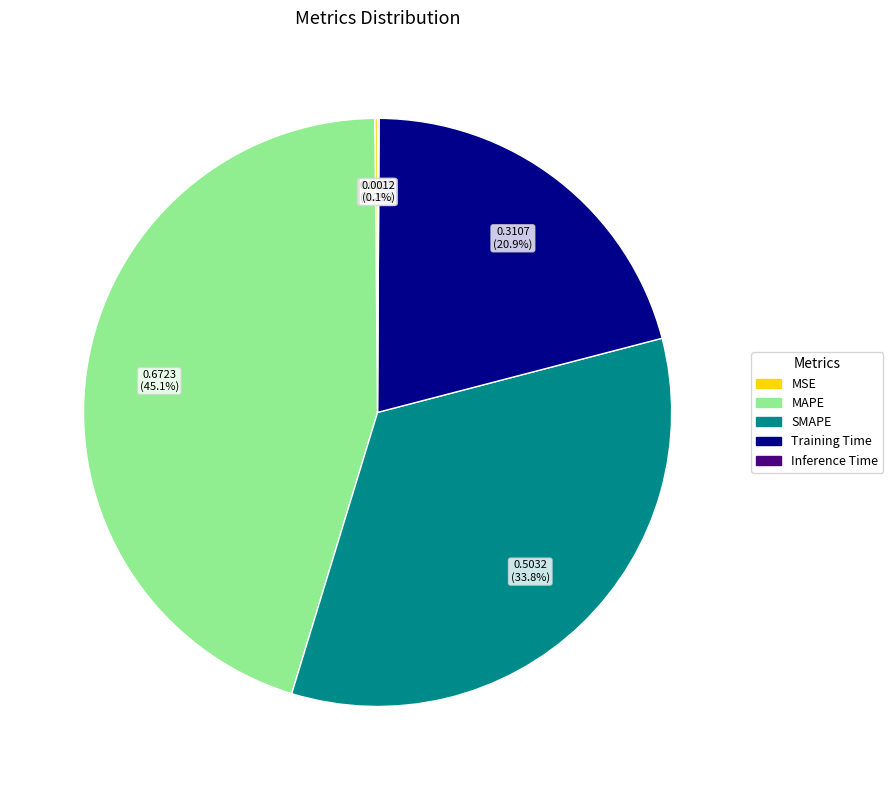

What portion of the pie excludes Training Time?

79.1%